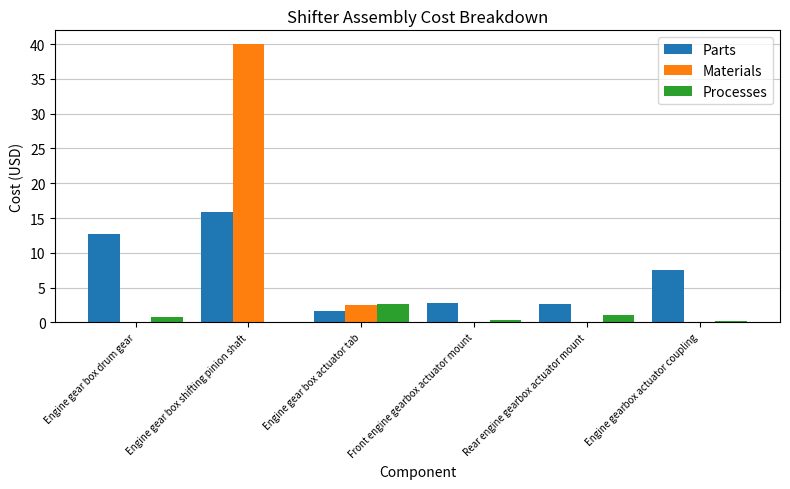

Where is Parts nearest to the value 8?

Engine gearbox actuator coupling